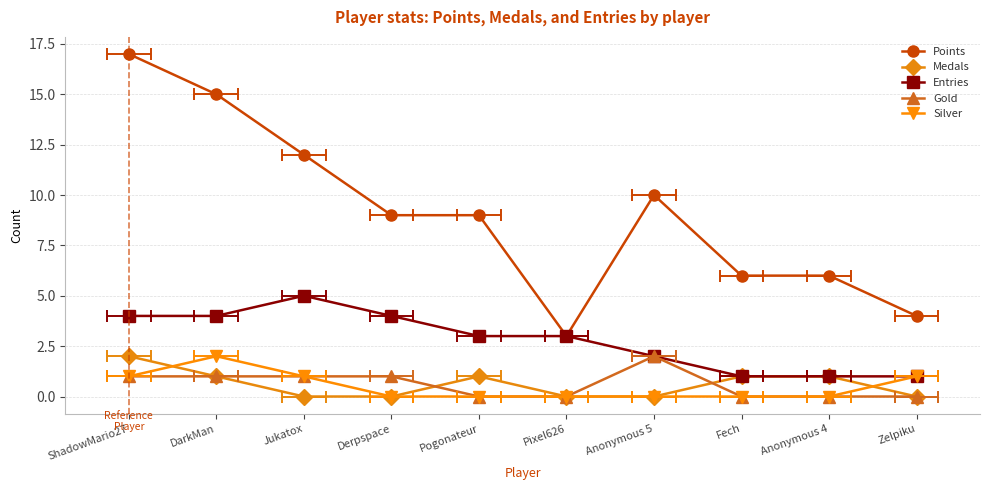

At which category does Entries reach its first local peak?

Jukatox